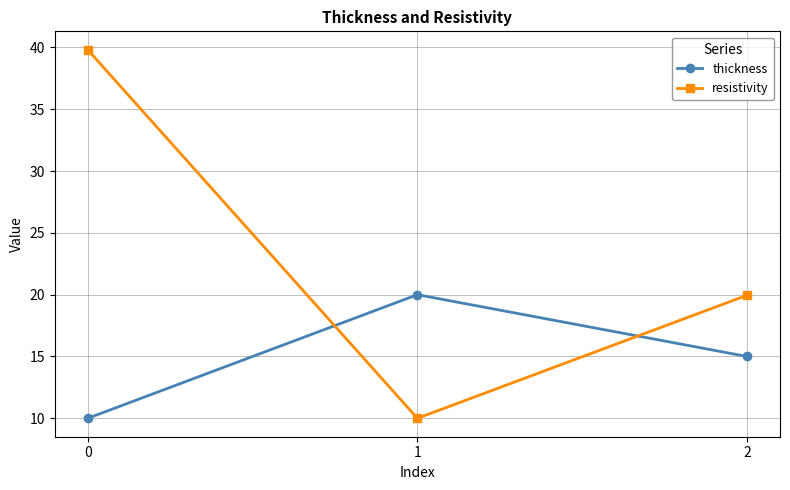

At how many categories does at least one series exceed 31?

1